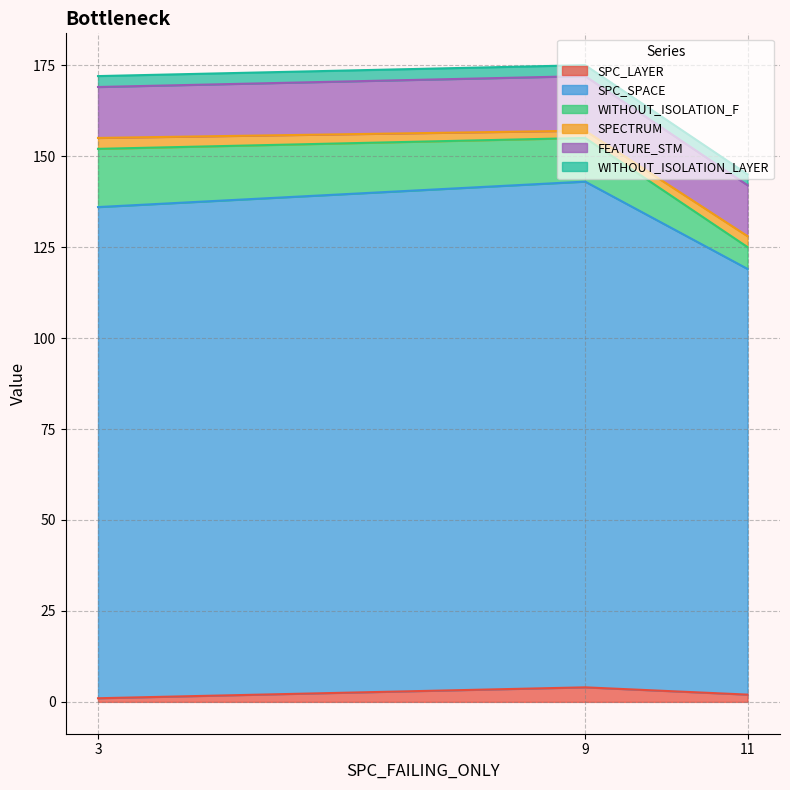

What is the maximum value for SPC_LAYER?

4